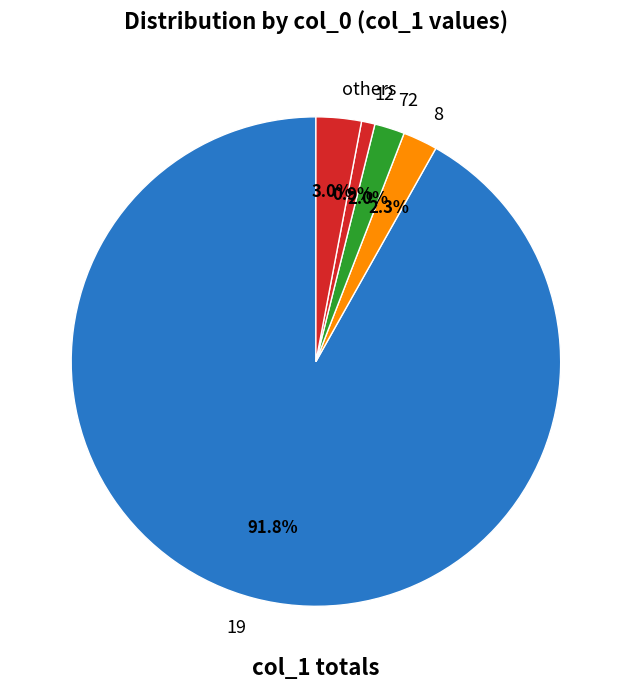

Which slice represents more than half of the pie?

19